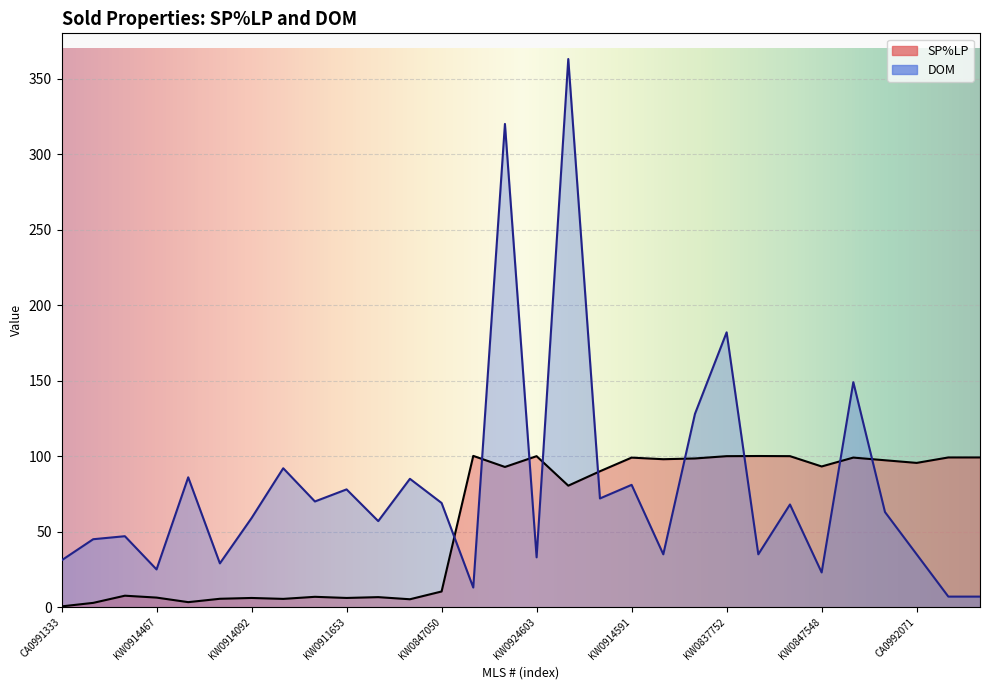

Which series changed the most between CA0991333 and KW0817659?

DOM